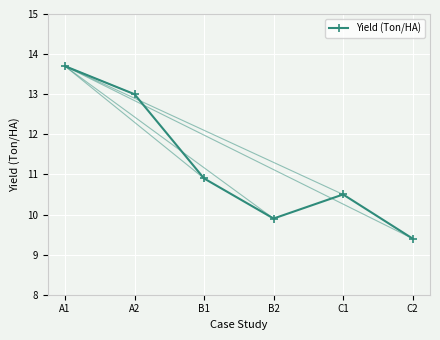

How many points are higher than both their immediate neighbors (excluding endpoints)?

1